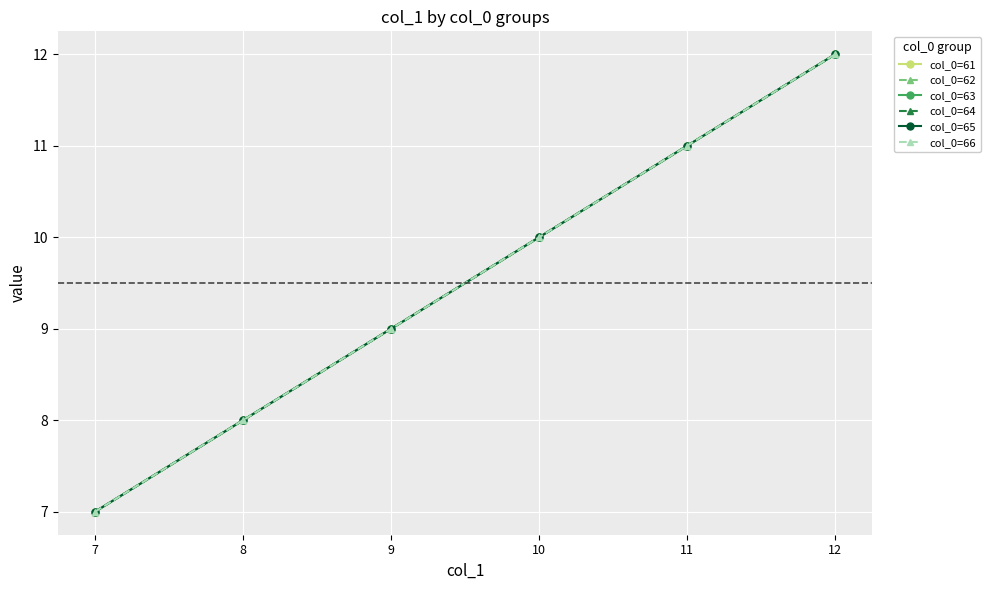

Is it true that col_0=61 equals 16 at 10?

False